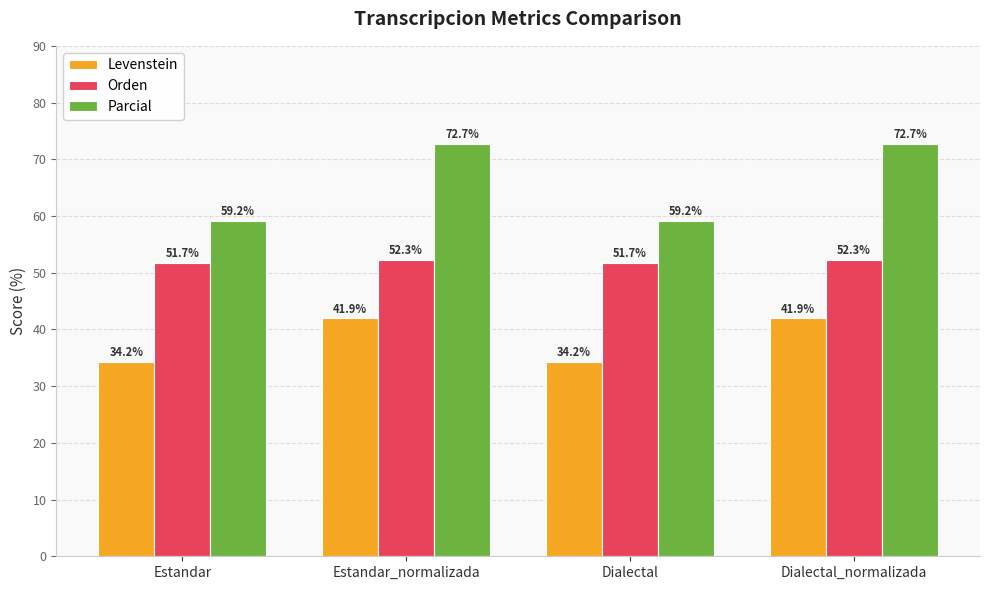

Which series changed the most between Estandar_normalizada and Dialectal?

Parcial